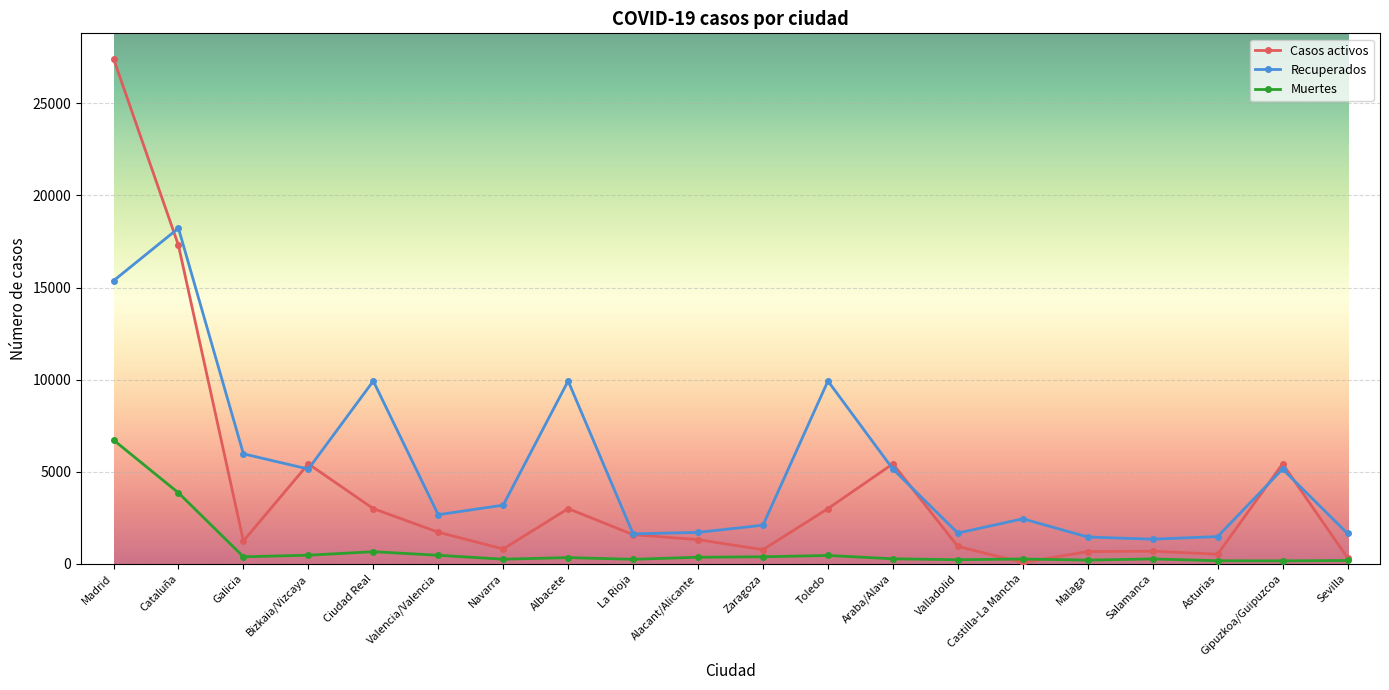

What is the maximum value for Recuperados?

18223